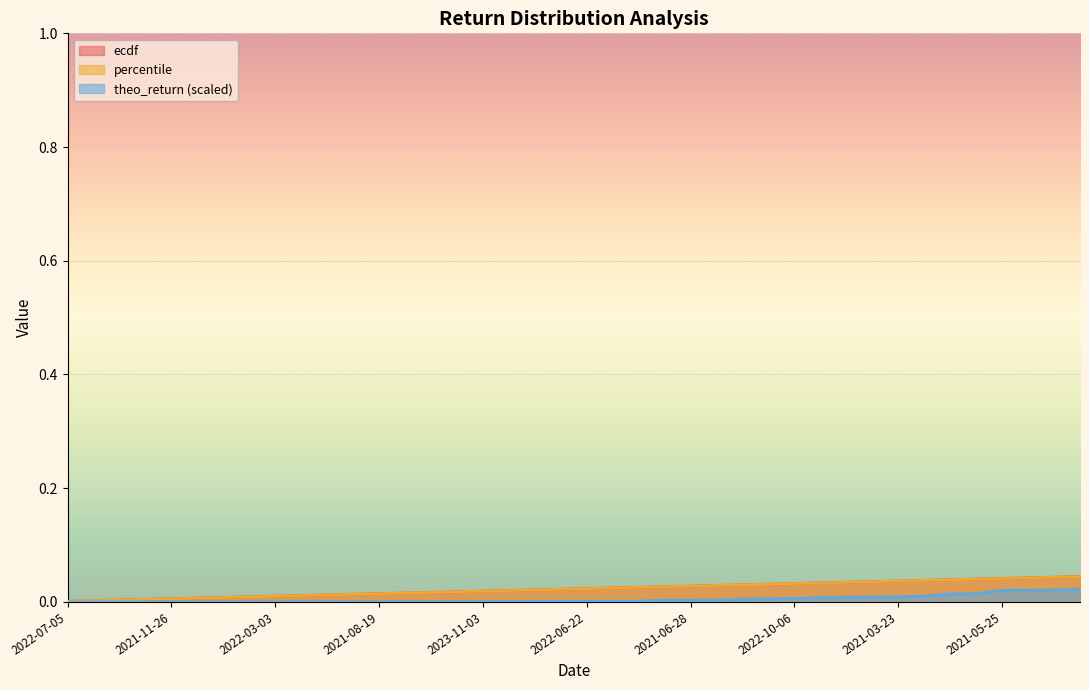

Where is theo_return nearest to the value 0?

2022-07-05